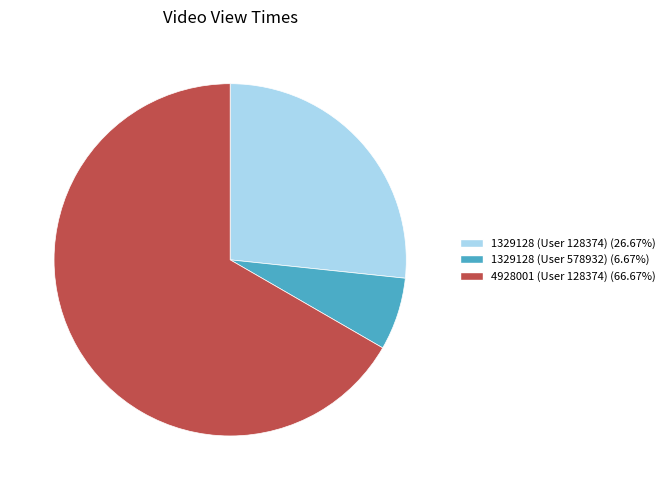

The 1329128 (User 128374) slice represents 18% of the pie. True or false?

False